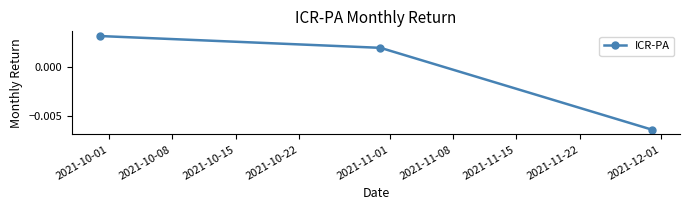

How many negative values are there?

1